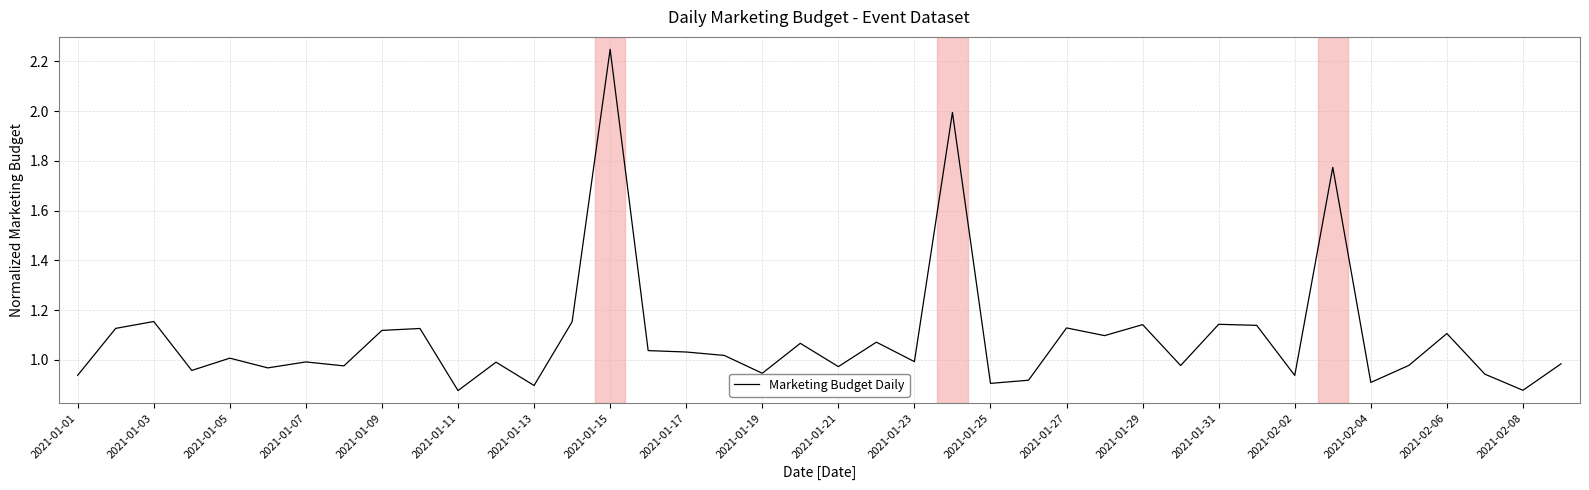

What is the difference between the maximum and minimum values?

1.4